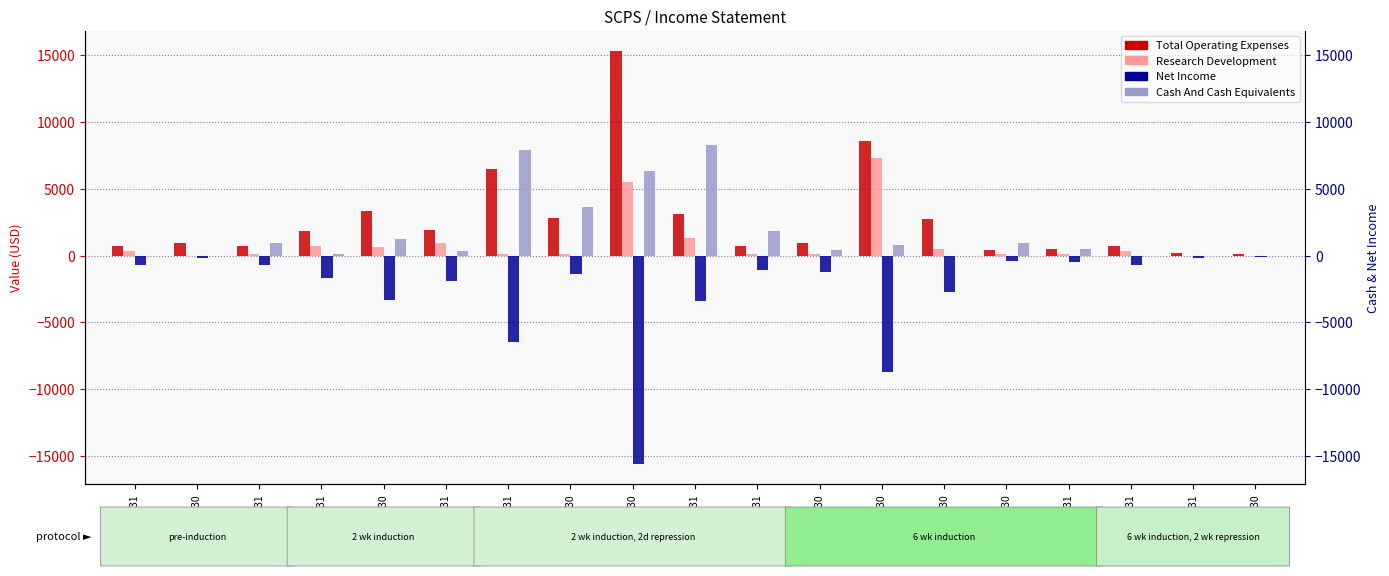

At which label does Research Development first exceed 100?

2018-03-31